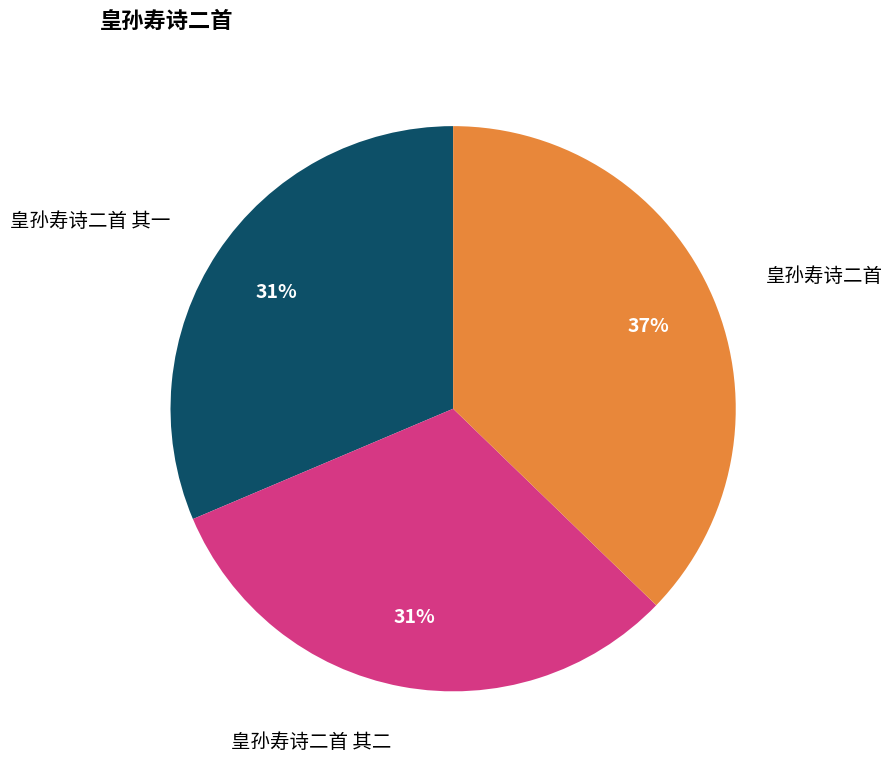

To the nearest percent, what is the average slice percentage?

33%